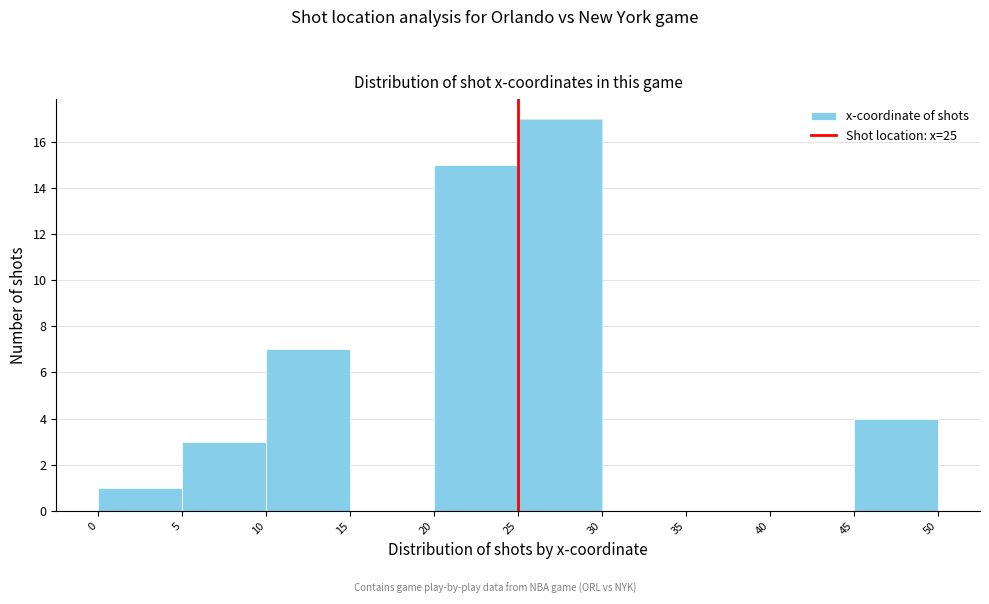

Reading left to right, transcribe this chart: for each bar, give the range it covers on the x-axis and its height. The values are not printed on the chart, so give them approximately, as read against the axis.

0 to 5: 1
5 to 10: 3
10 to 15: 7
15 to 20: 0
20 to 25: 15
25 to 30: 17
30 to 35: 0
35 to 40: 0
40 to 45: 0
45 to 50: 4